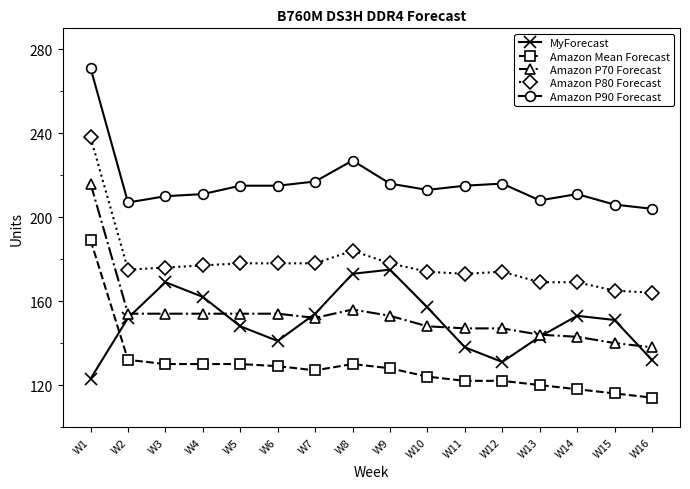

What is the maximum value for MyForecast?

175